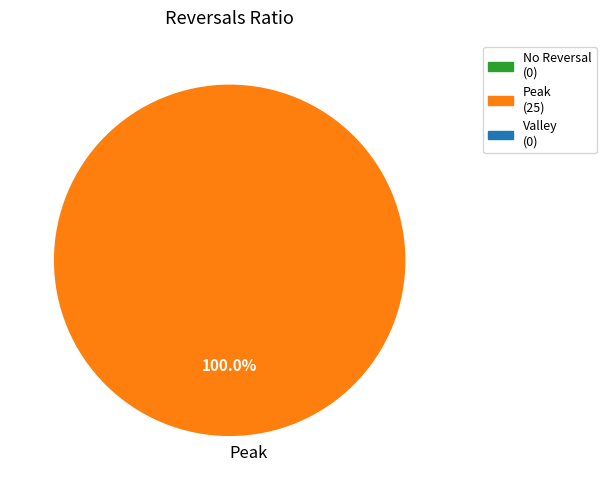

How many segments does this pie chart have?

1